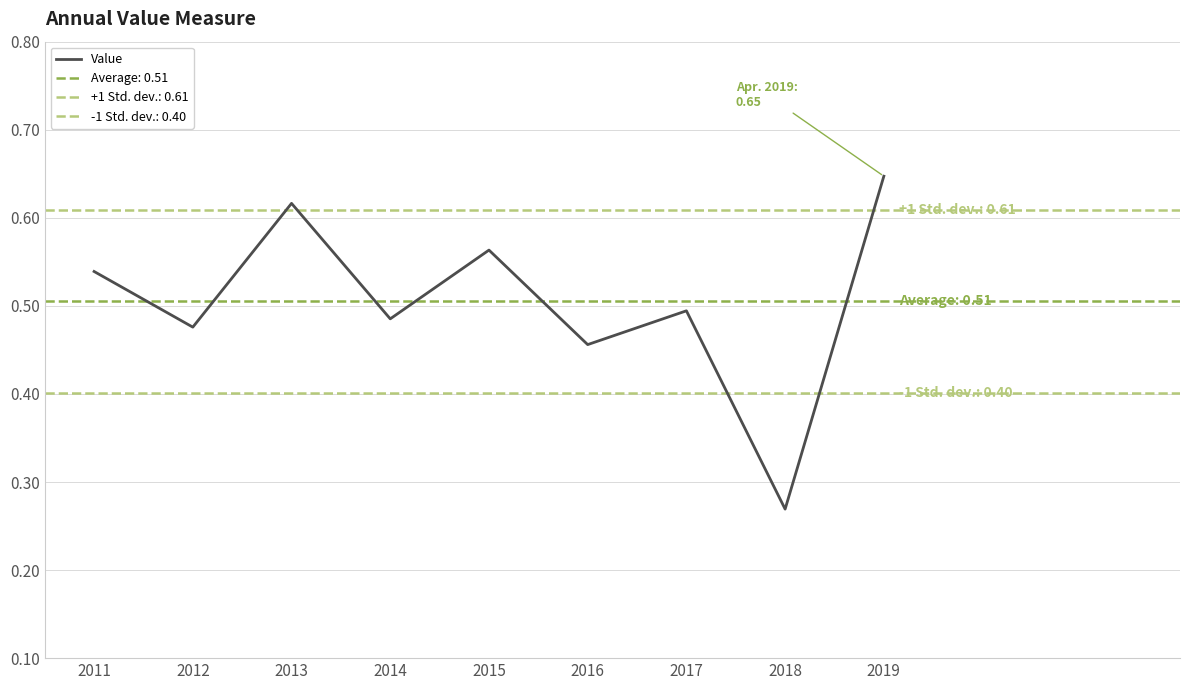

The value of Value at 2016 is 0.2. True or false?

False